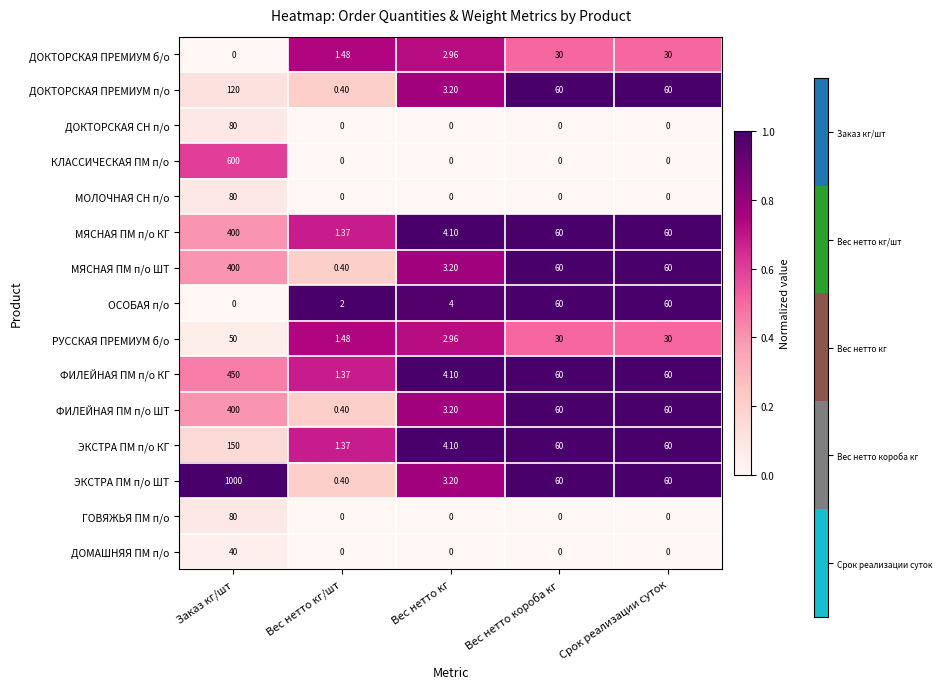

At which category is the sum across all series the highest?

Заказ кг/шт